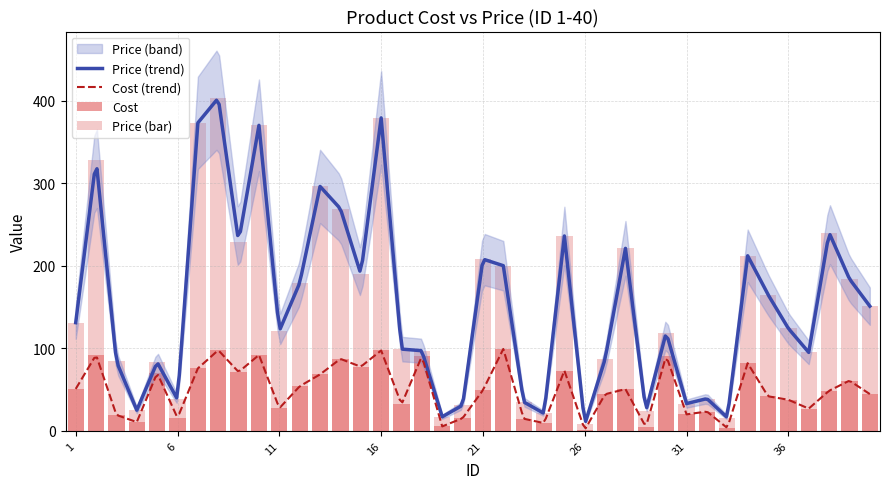

What is the highest value of the Cost series?

99.2